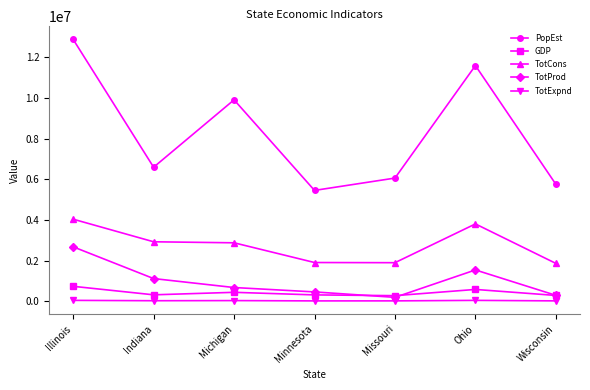

True or false: PopEst has more than 2 points higher than both neighbors.

False